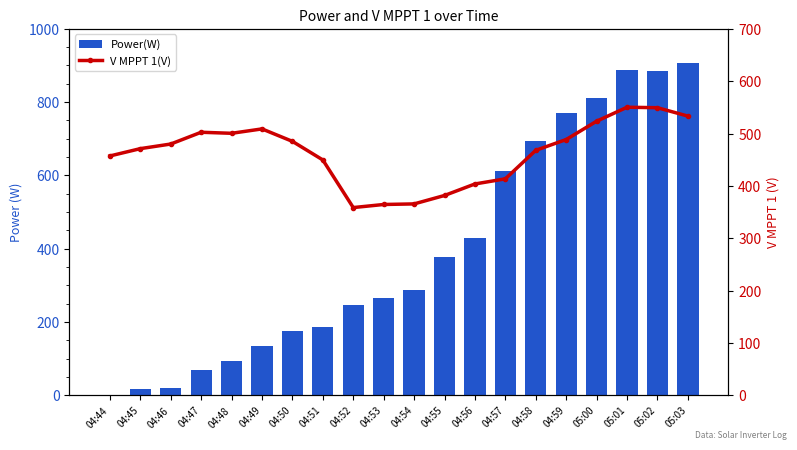

Reading left to right, transcribe all the data shown in this chart.

Power(W): 04:44=0.0	04:45=17.0	04:46=21.0	04:47=68.0	04:48=92.0	04:49=133.0	04:50=175.0	04:51=187.0	04:52=246.0	04:53=266.0	04:54=288.0	04:55=377.0	04:56=430.0	04:57=613.0	04:58=693.0	04:59=771.0	05:00=810.0	05:01=889.0	05:02=886.0	05:03=906.0
V MPPT 1(V): 04:44=457.1	04:45=471.1	04:46=479.9	04:47=502.4	04:48=500.4	04:49=508.8	04:50=485.0	04:51=449.5	04:52=358.5	04:53=364.4	04:54=365.5	04:55=381.6	04:56=403.6	04:57=413.4	04:58=467.9	04:59=488.5	05:00=523.5	05:01=550.2	05:02=549.3	05:03=533.3